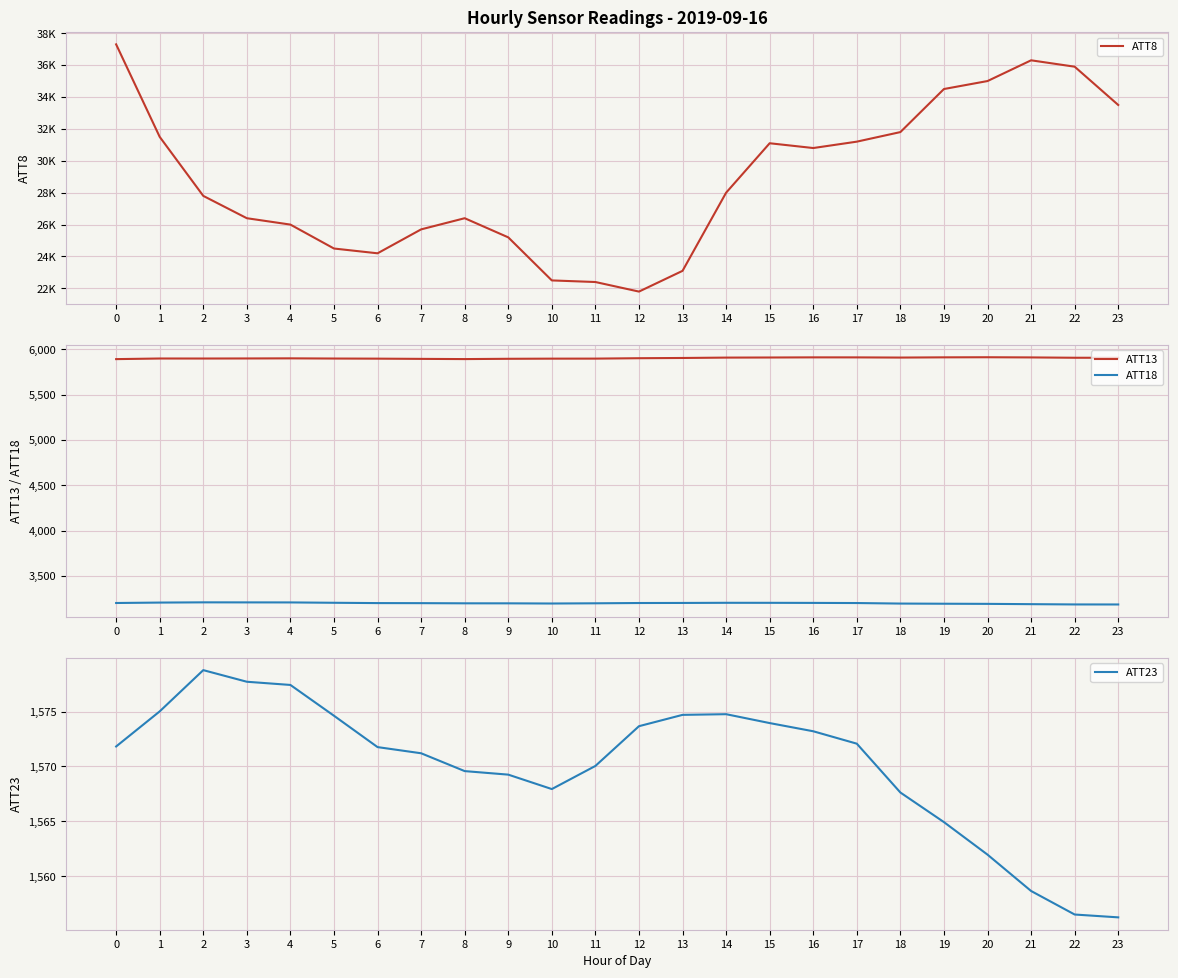

Which category has the highest value in the ATT13 series?

20